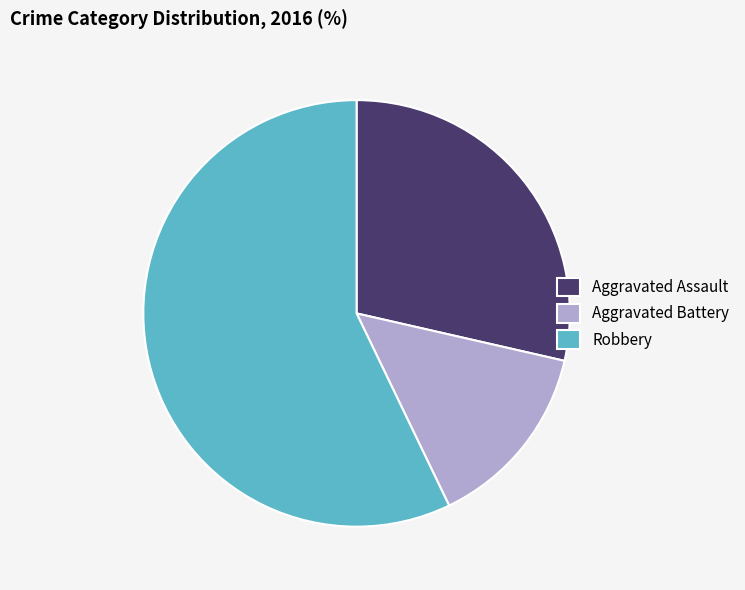

Is it true that Robbery is 46% of the pie?

False